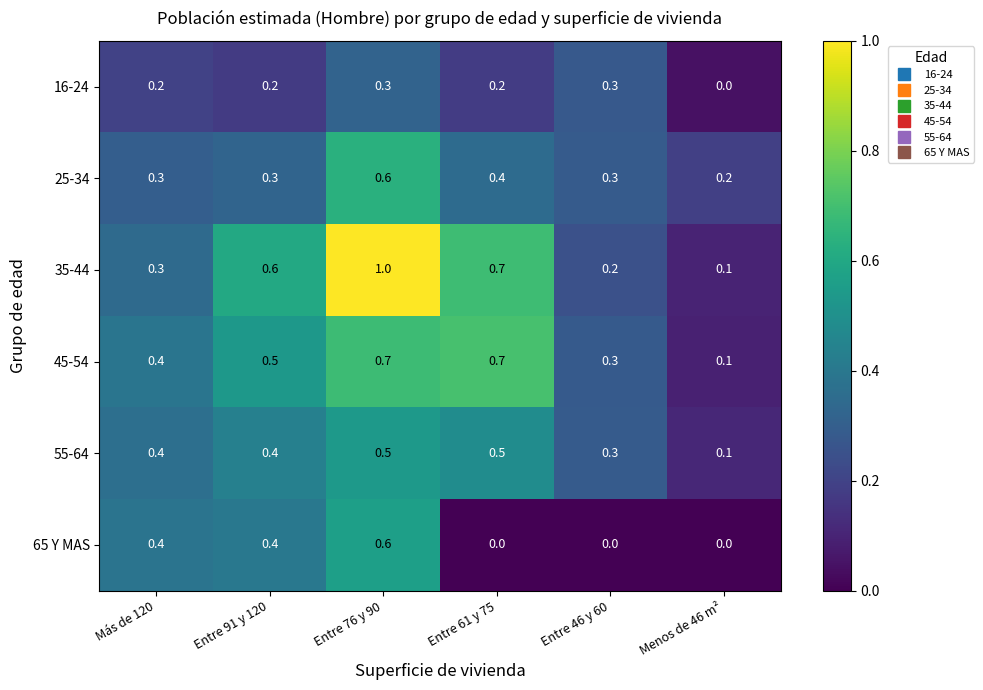

Count the number of data series in this chart.

6